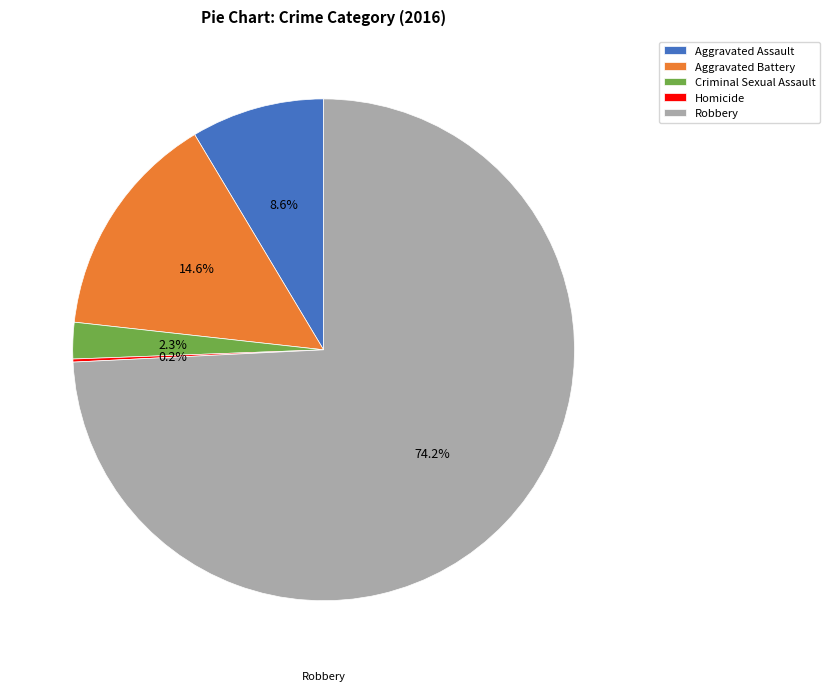

The Aggravated Battery slice represents 15% of the pie. True or false?

True